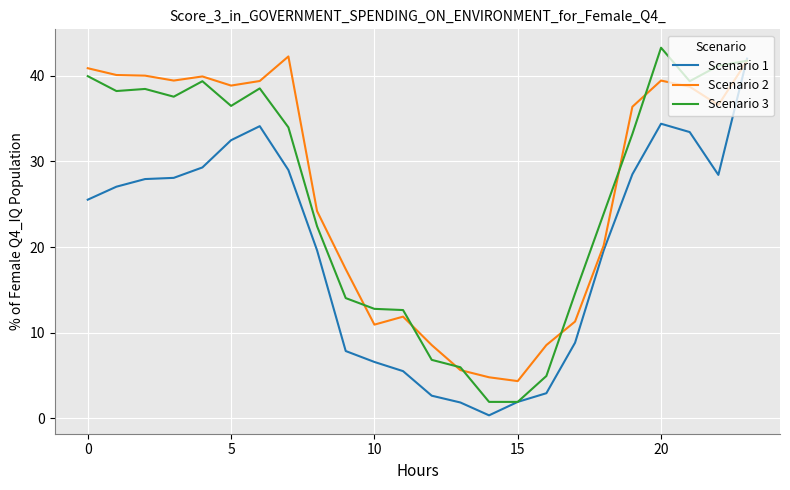

How many values in the Scenario 3 series are below 33?

11